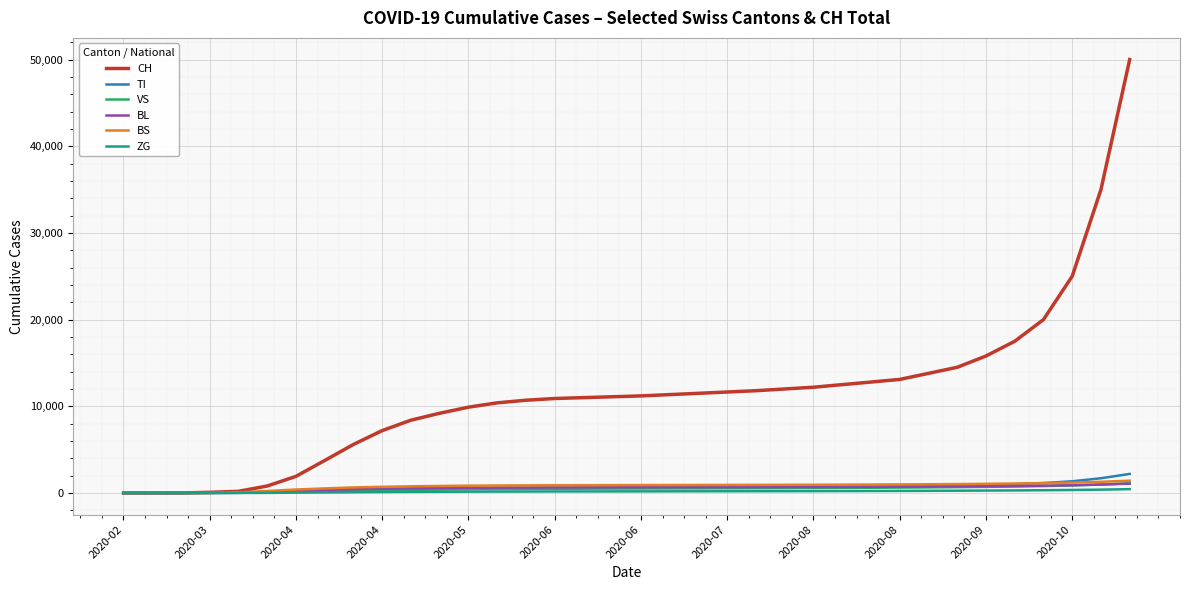

What is the greatest value displayed?

50000